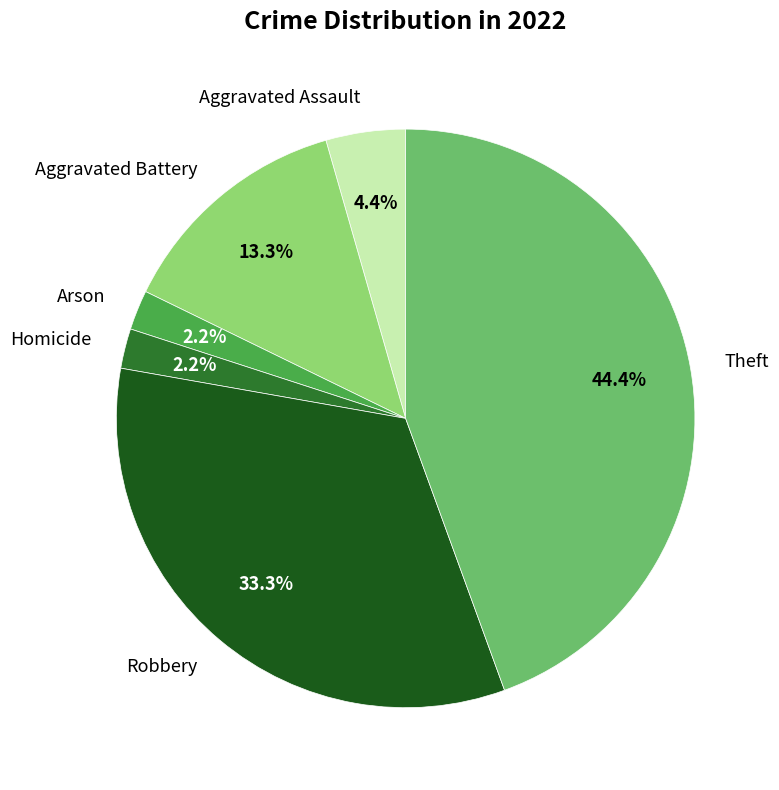

What percentage is the Robbery slice, to the nearest percent?

33%